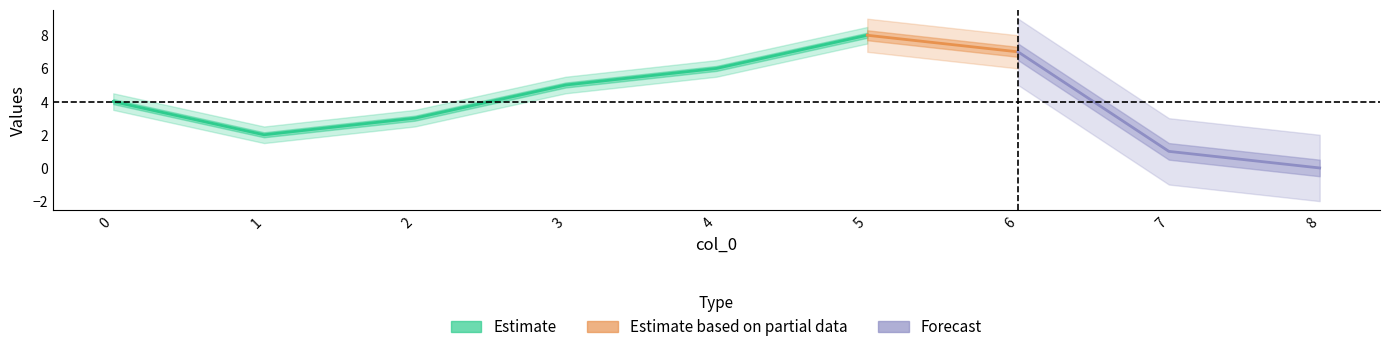

Rank the categories by value from highest to lowest.

5, 6, 4, 3, 0, 2, 1, 7, 8